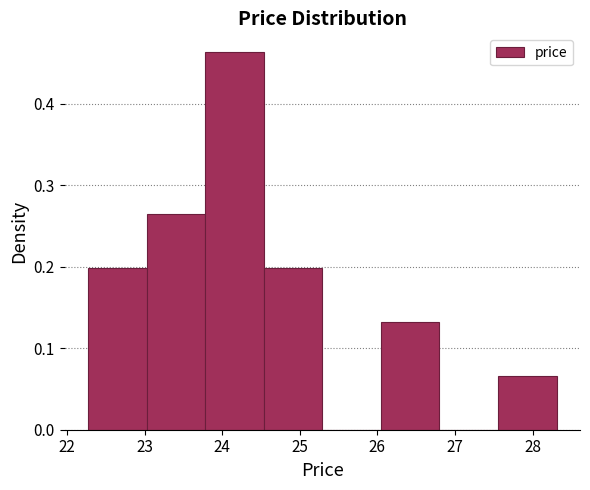

Reading left to right, transcribe this chart: for each bar, give the range it covers on the x-axis and its height. Neither the bar edges nor the heights are printed on the chart, so give them approximately, as read against the axes.

22.3 to 23.0: 0.20
23.0 to 23.8: 0.26
23.8 to 24.5: 0.46
24.5 to 25.3: 0.20
25.3 to 26.0: 0
26.0 to 26.8: 0.13
26.8 to 27.6: 0
27.6 to 28.3: 0.07